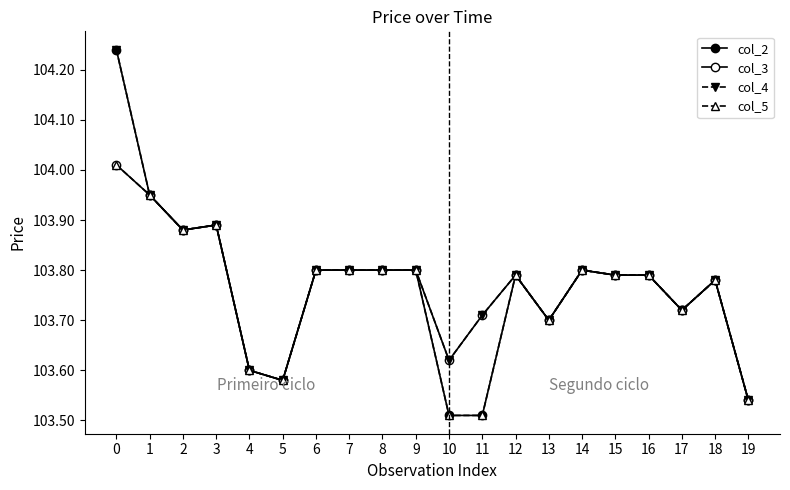

How many lines are shown in the chart?

4